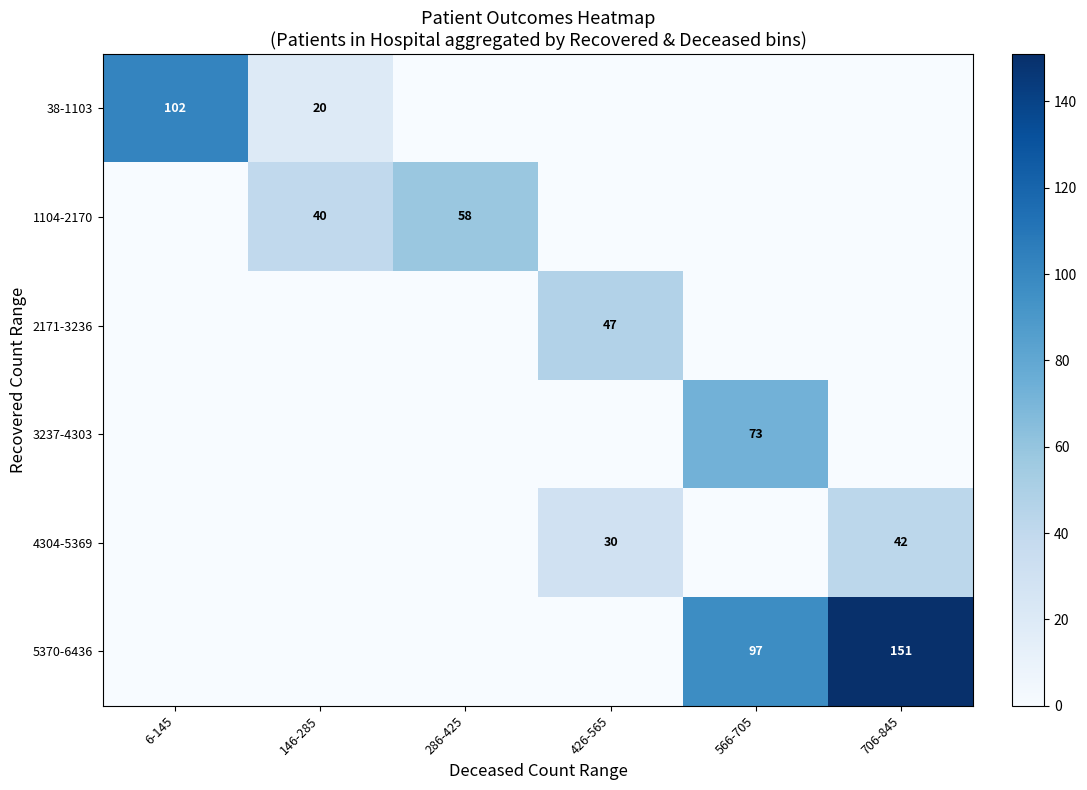

The value of 3237-4303 at 566-705 is 101. True or false?

False